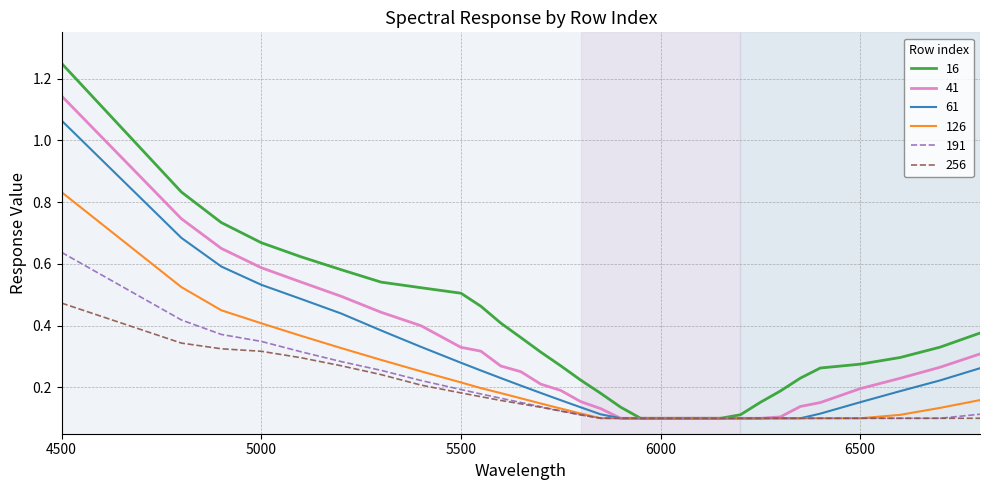

Which series has the largest total across all categories?

16